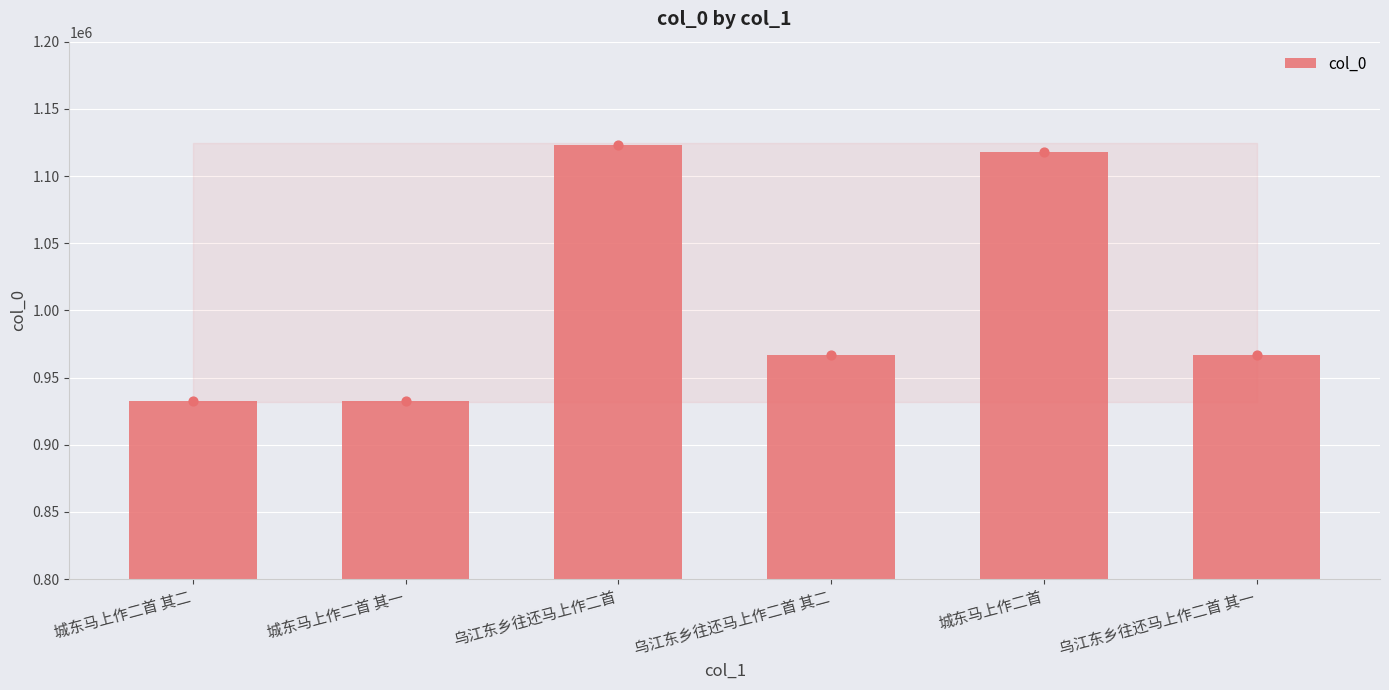

Approximately how many times larger is the value at 乌江东乡往还马上作二首 compared to 乌江东乡往还马上作二首 其一?

1.2